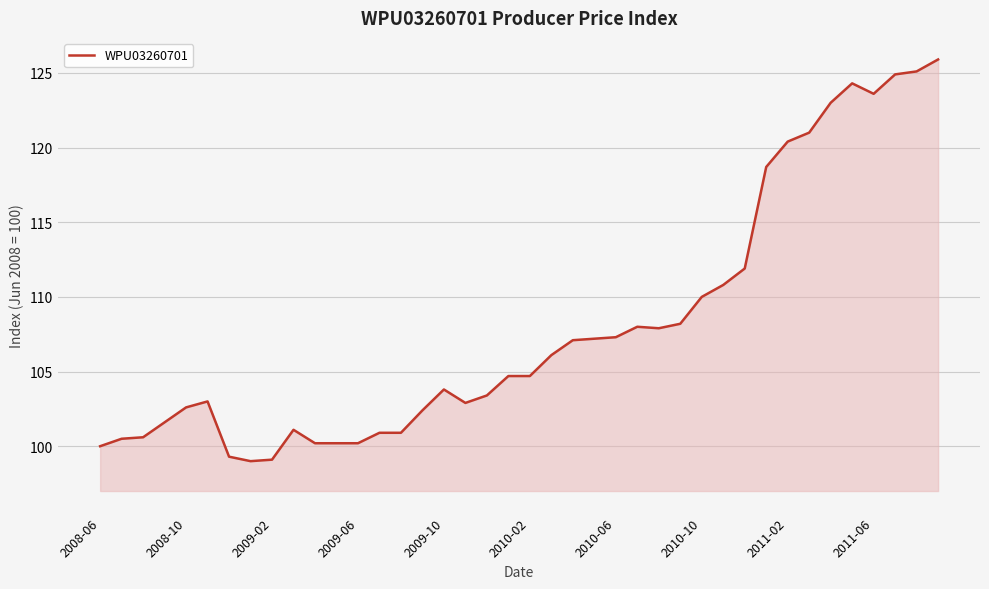

What is the maximum value shown in the chart?

125.9